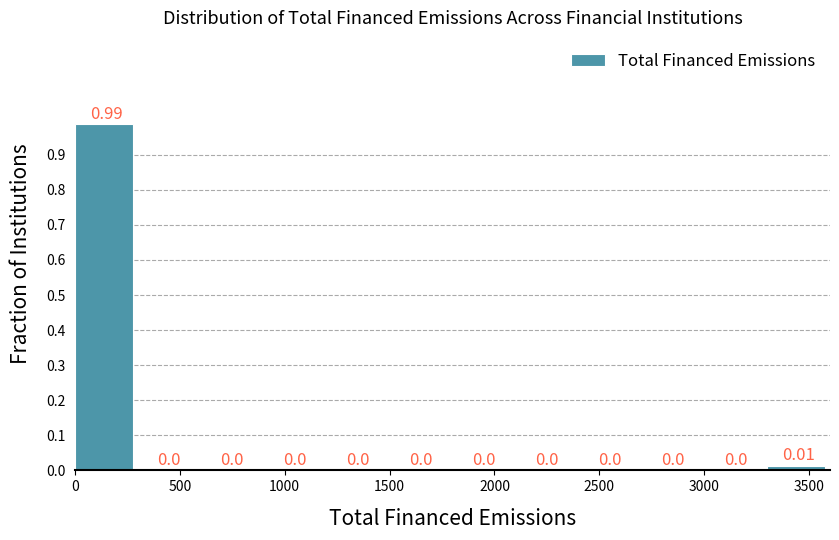

Reading left to right, list every bar in this chart as the range it spans on the x-axis followed by its height.

0 to 300: 0.99
300 to 600: 0.00
600 to 900: 0.00
900 to 1200: 0.00
1200 to 1500: 0.00
1500 to 1800: 0.00
1800 to 2100: 0.00
2100 to 2400: 0.00
2400 to 2700: 0.00
2700 to 3000: 0.00
3000 to 3300: 0.00
3300 to 3600: 0.01